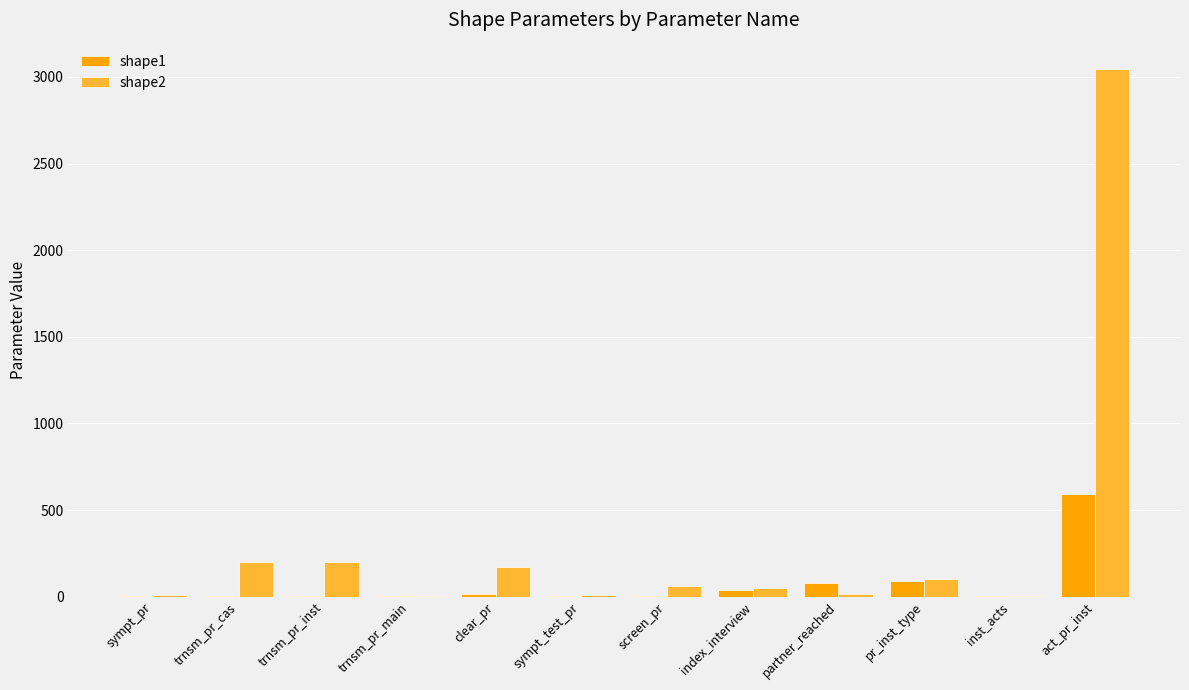

What is the sum of all shape1 values?

831.9